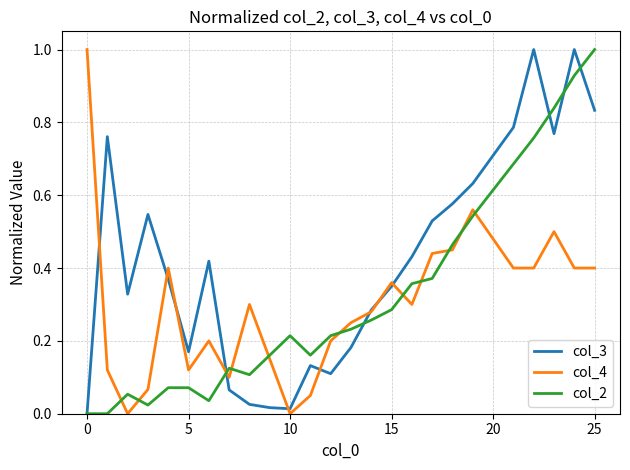

What is the maximum value for col_4?

1.0